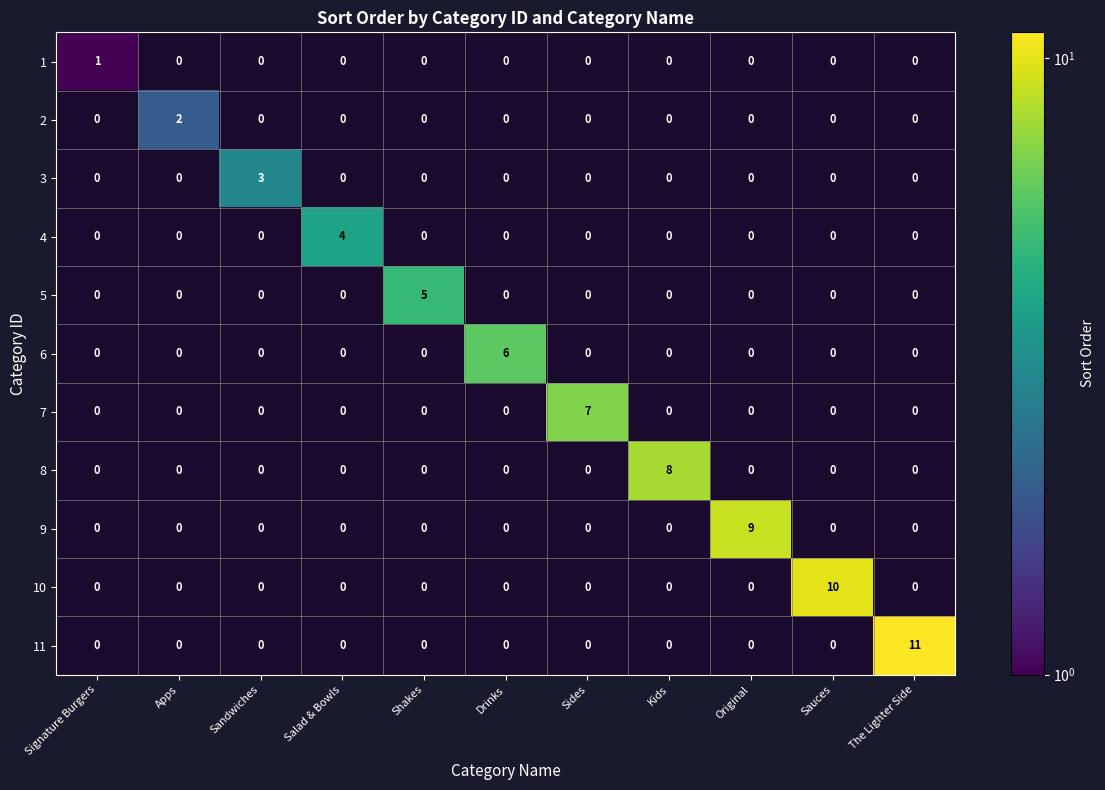

Which series has the largest range (max minus min)?

11